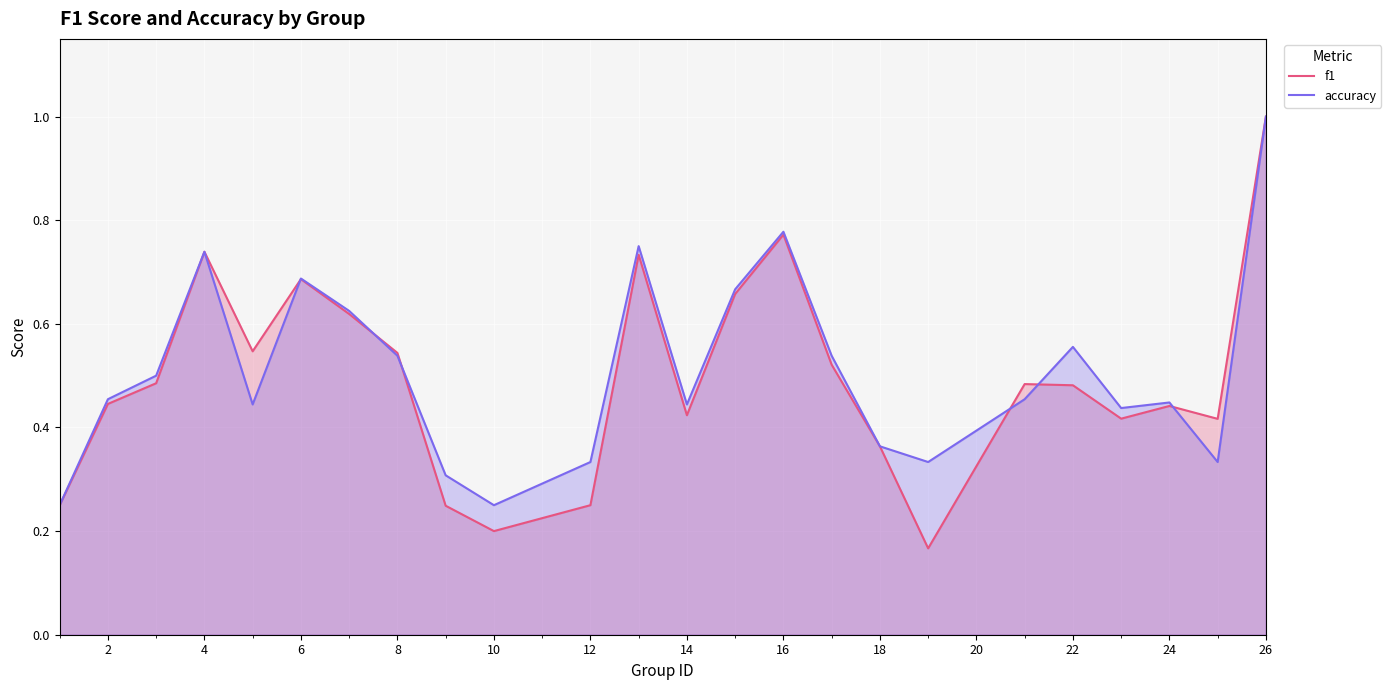

Reading left to right, extract all data points from this chart.

f1: 0.2	0.4	0.5	0.7	0.5	0.7	0.6	0.5	0.2	0.2	0.2	0.7	0.4	0.7	0.8	0.5	0.4	0.2	0.5	0.5	0.4	0.4	0.4	1.0
accuracy: 0.2	0.5	0.5	0.7	0.4	0.7	0.6	0.5	0.3	0.2	0.3	0.8	0.4	0.7	0.8	0.5	0.4	0.3	0.5	0.6	0.4	0.4	0.3	1.0